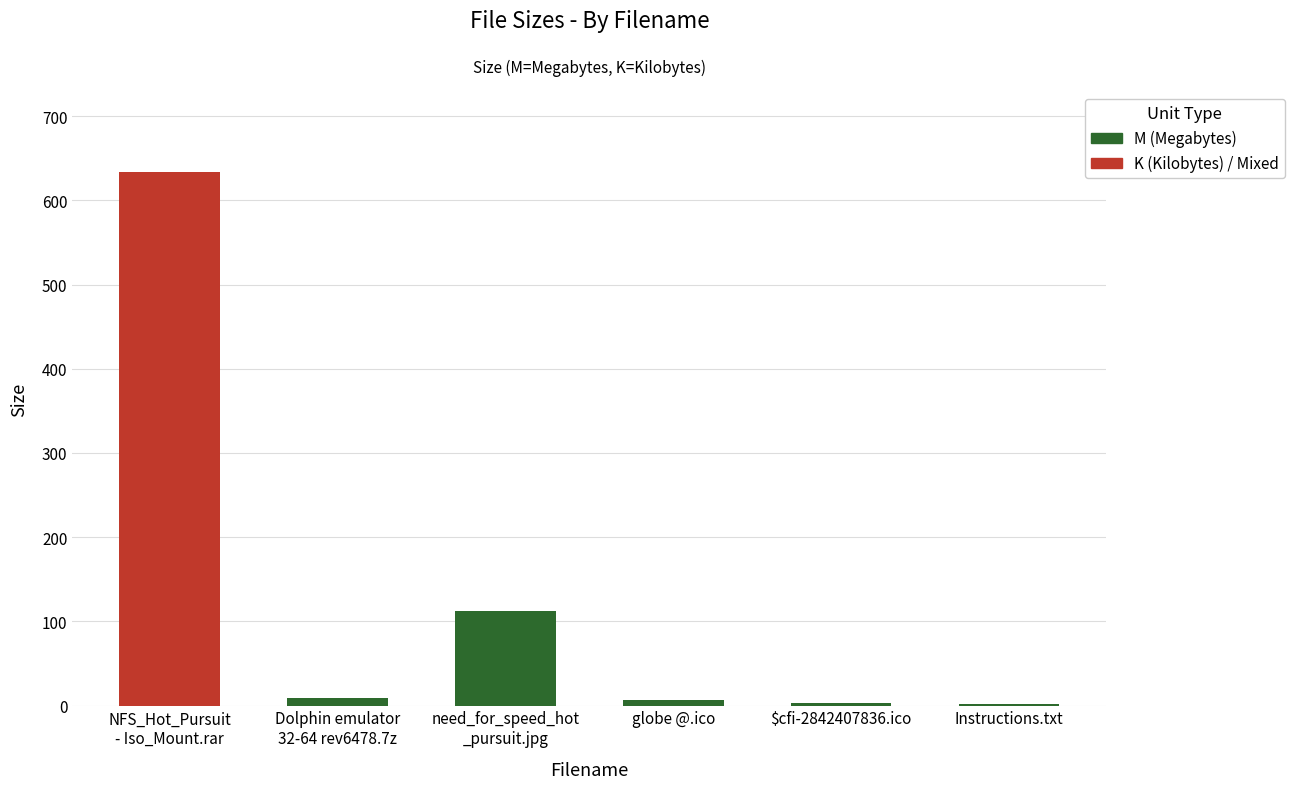

Reading left to right, transcribe all the data shown in this chart.

NFS_Hot_Pursuit
- Iso_Mount.rar=634.0	Dolphin emulator
32-64 rev6478.7z=9.4	need_for_speed_hot
_pursuit.jpg=111.8	globe @.ico=7.2	$cfi-2842407836.ico=3.7	Instructions.txt=2.0